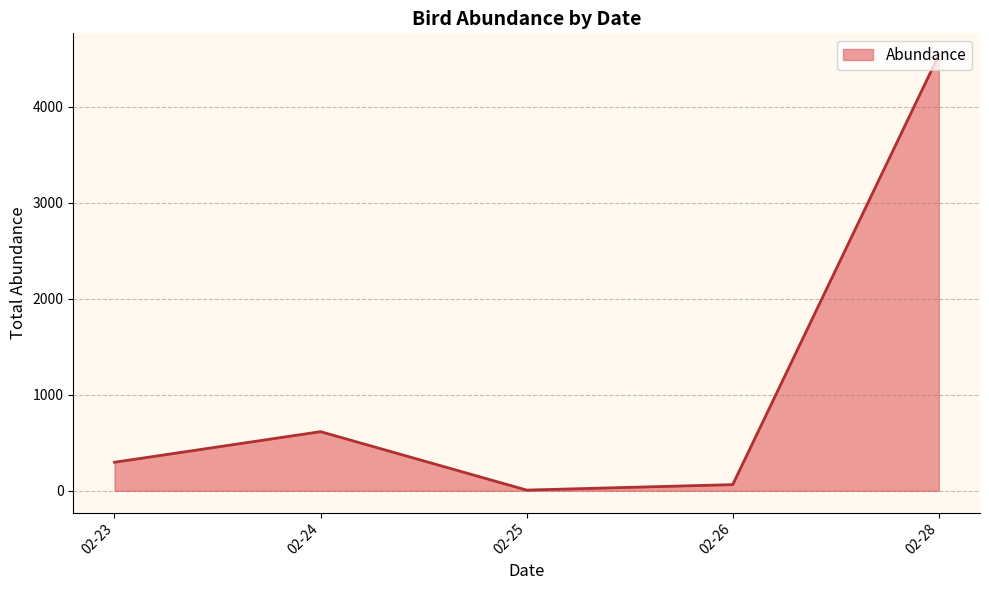

Is it true that the value at 02-24 is 813?

False